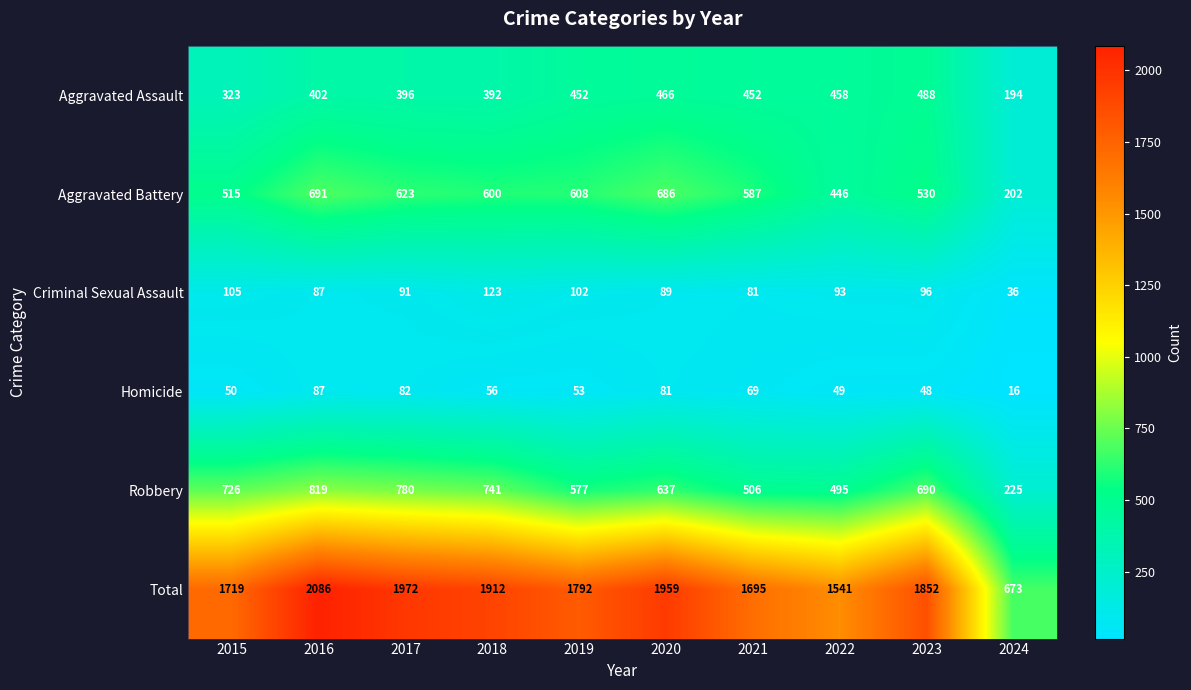

Is it true that Aggravated Assault equals 72 at 2024?

False